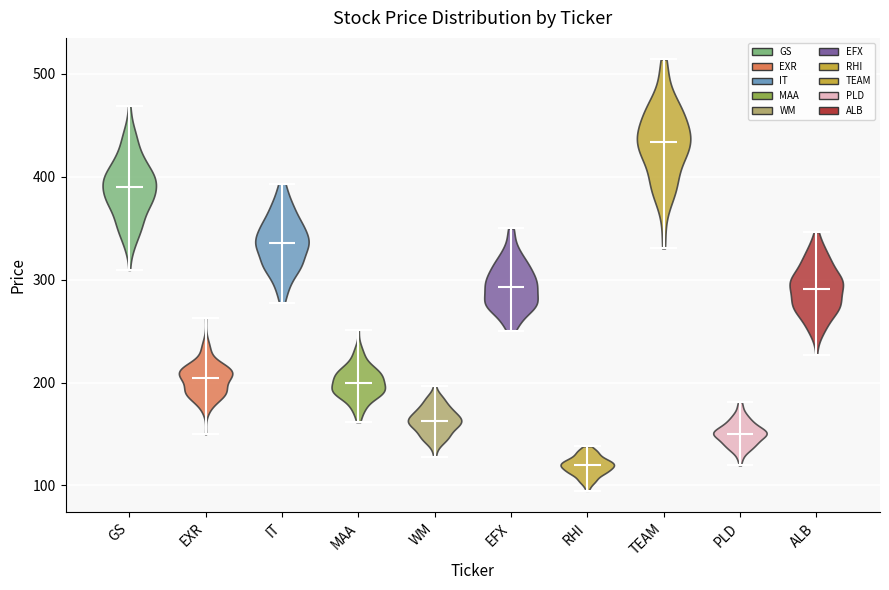

Where does the median line of the violin for GS sit on the y-axis? The values are not printed on the chart, so give them approximately, as read against the axis.

390